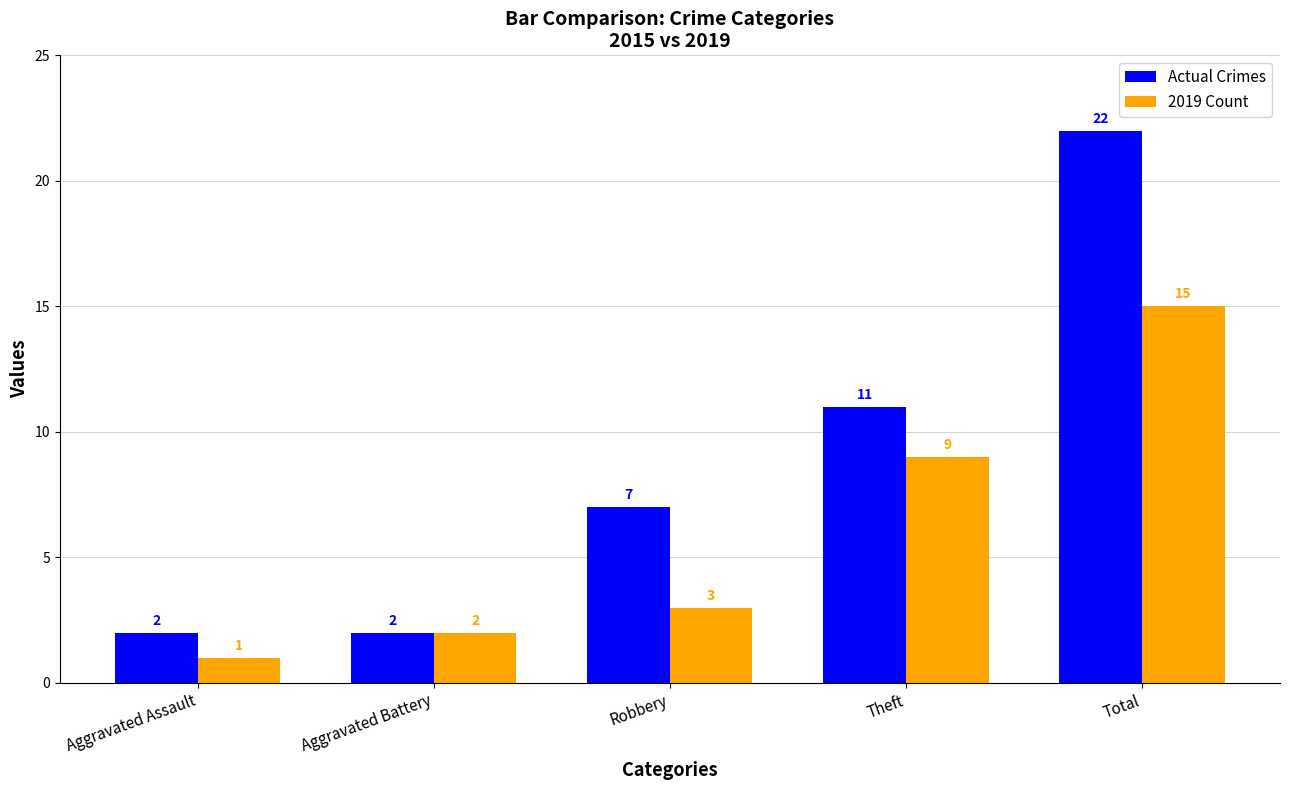

What is the difference between the maximum and minimum values in the Actual Crimes series?

20